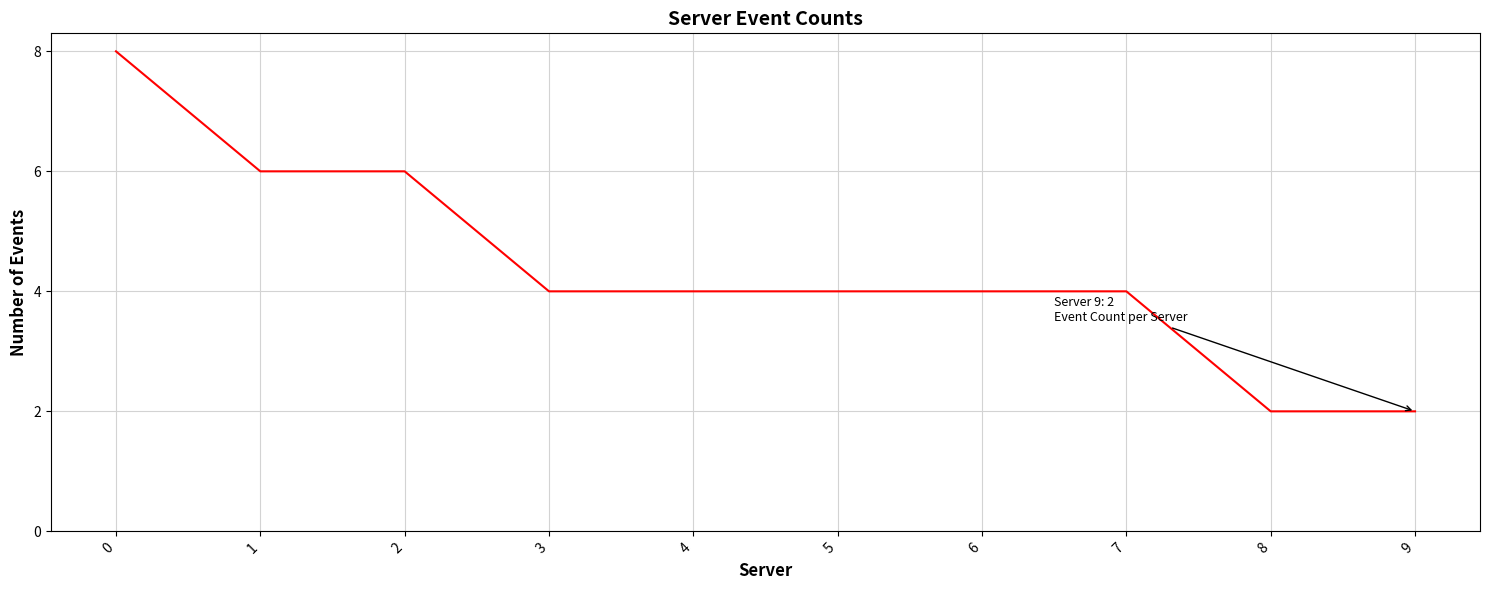

What is the ratio of the value at 1 to the value at 6?

1.5